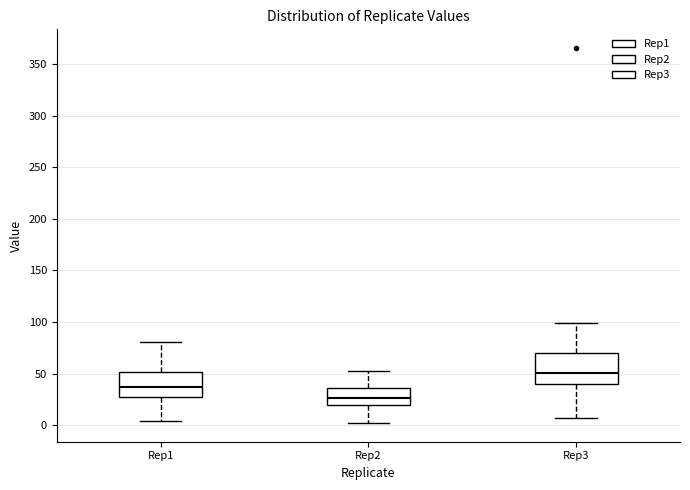

Reading left to right, transcribe this box plot: for each box, give where its median line is, the range the box spans, and where its two whiskers end, as read against the y-axis. The values are not printed on the chart, so give them approximately, as read against the axis.

Rep1: median 35, box 30 to 50, whiskers 5 to 80
Rep2: median 25, box 20 to 35, whiskers 0 to 50
Rep3: median 50, box 40 to 70, whiskers 5 to 100